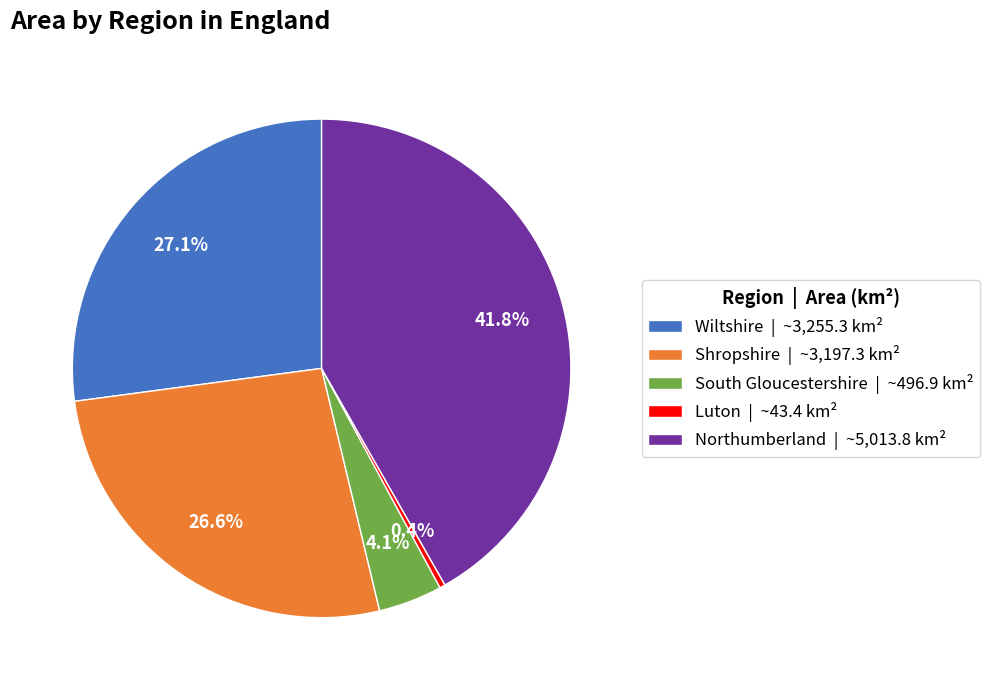

Between Luton | ~43.4 km² and Northumberland | ~5,013.8 km², which is larger?

Northumberland | ~5,013.8 km²